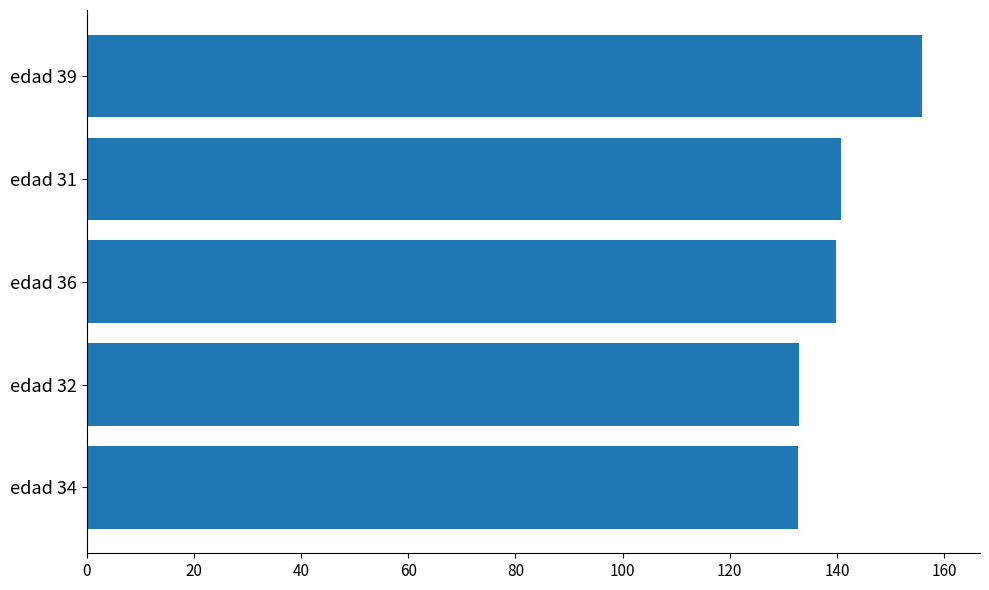

Which category has the highest value across all series?

edad 39